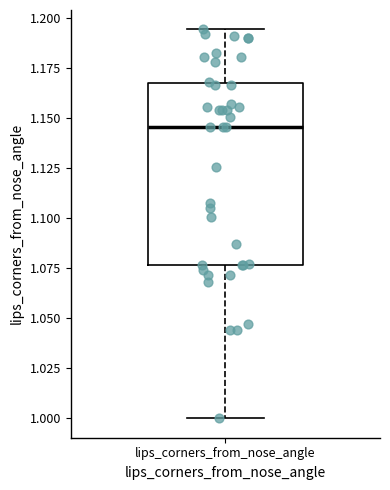

Transcribe this box plot: give where the median line is, the range the box spans, and where the two whiskers end, as read against the y-axis. The values are not printed on the chart, so give them approximately, as read against the axis.

median 1.145, box 1.075 to 1.165, whiskers 1.000 to 1.195